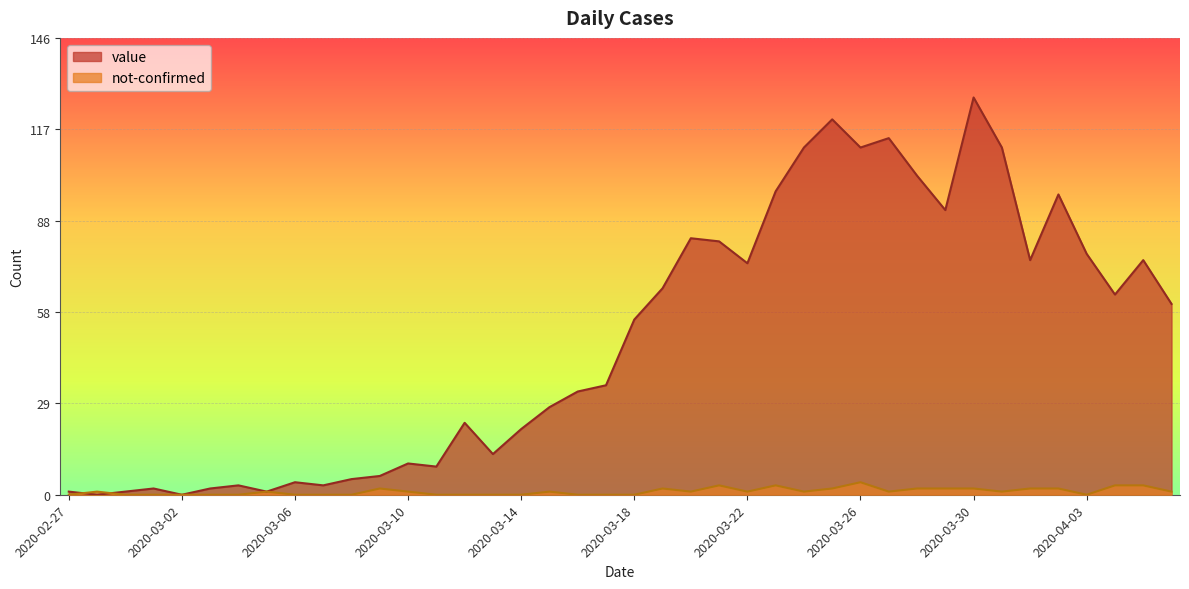

True or false: value has a value of 0 at 2020-02-28.

True